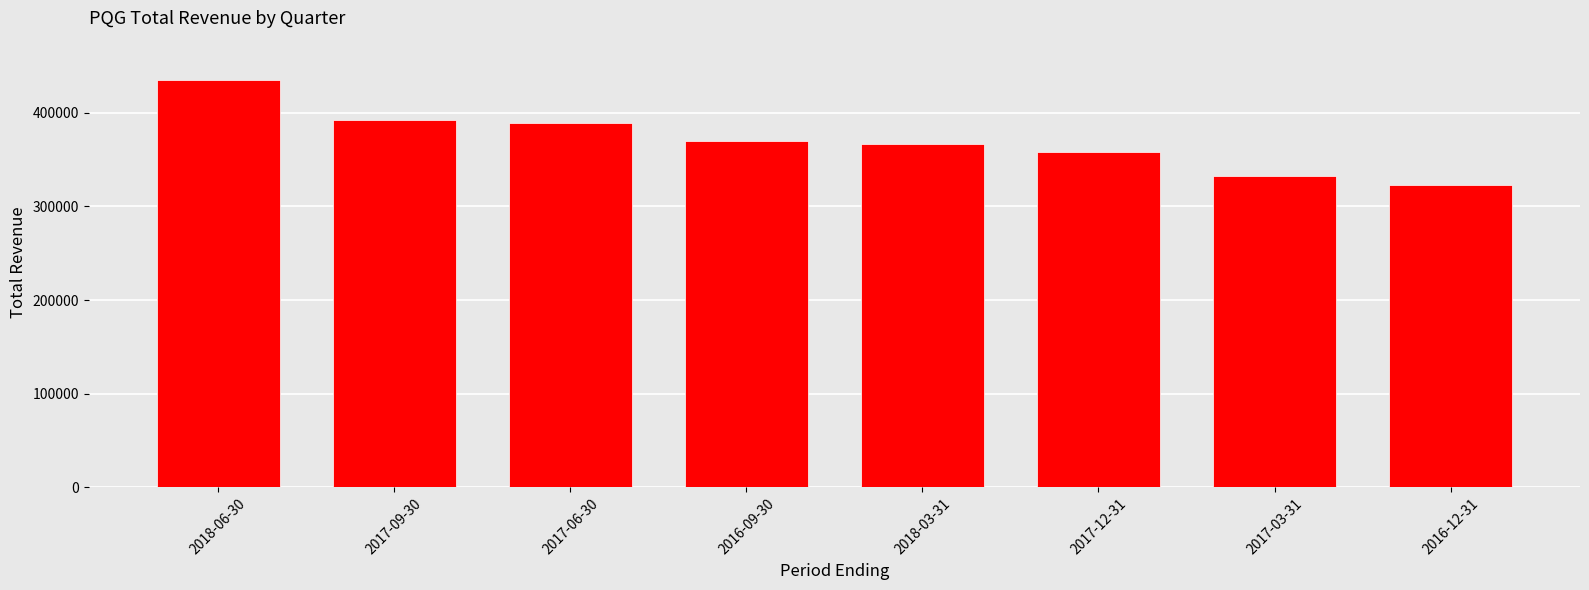

True or false: the data shows 632985 at 2017-09-30.

False